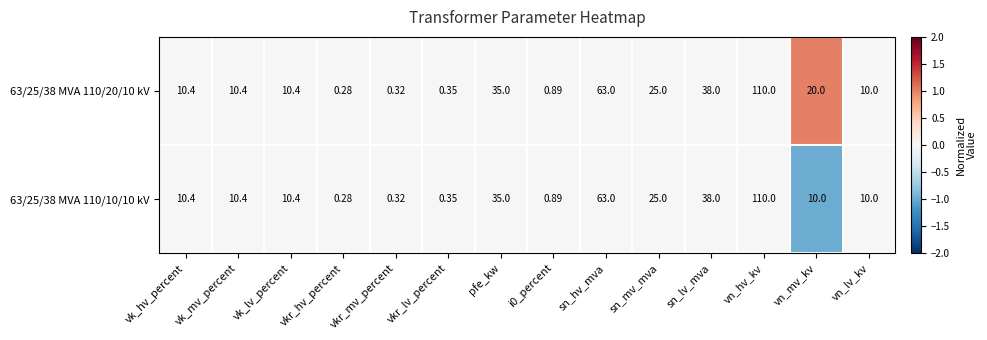

At which label does 63/25/38 MVA 110/10/10 kV first exceed 10?

vk_hv_percent